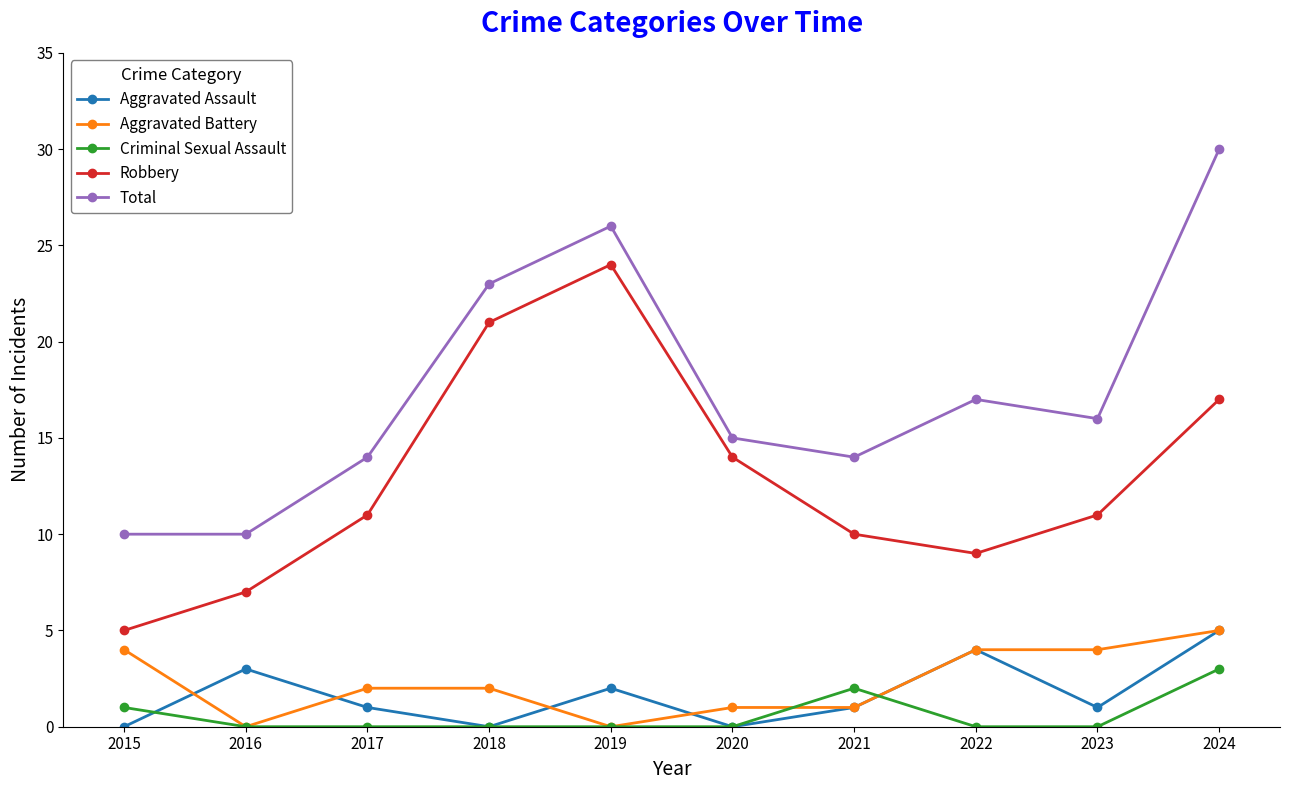

At which label does Total first exceed 16?

2018